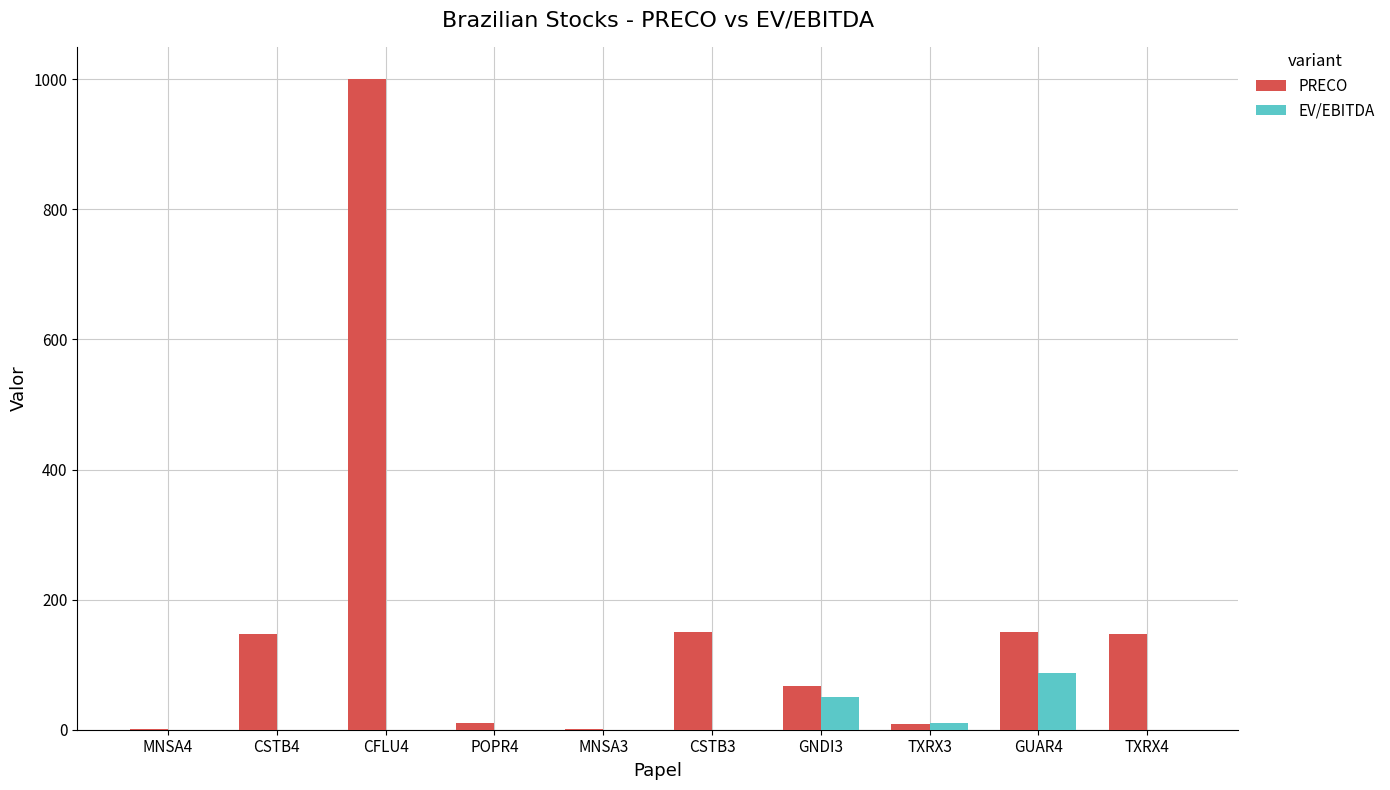

What is the sum of all PRECO values?

1683.4